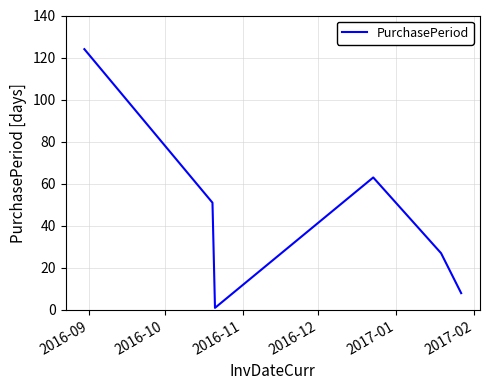

How many interior local valleys (lower than both neighbors) does the data have?

1